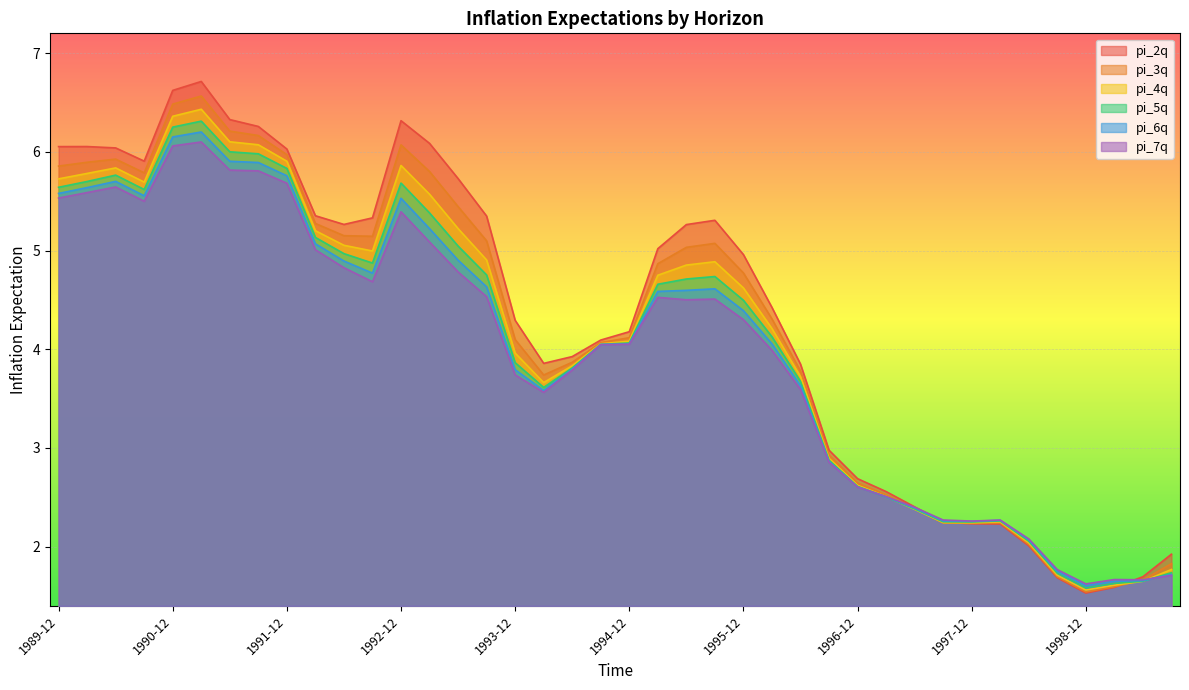

How many interior local peaks does the pi_3q series have?

5